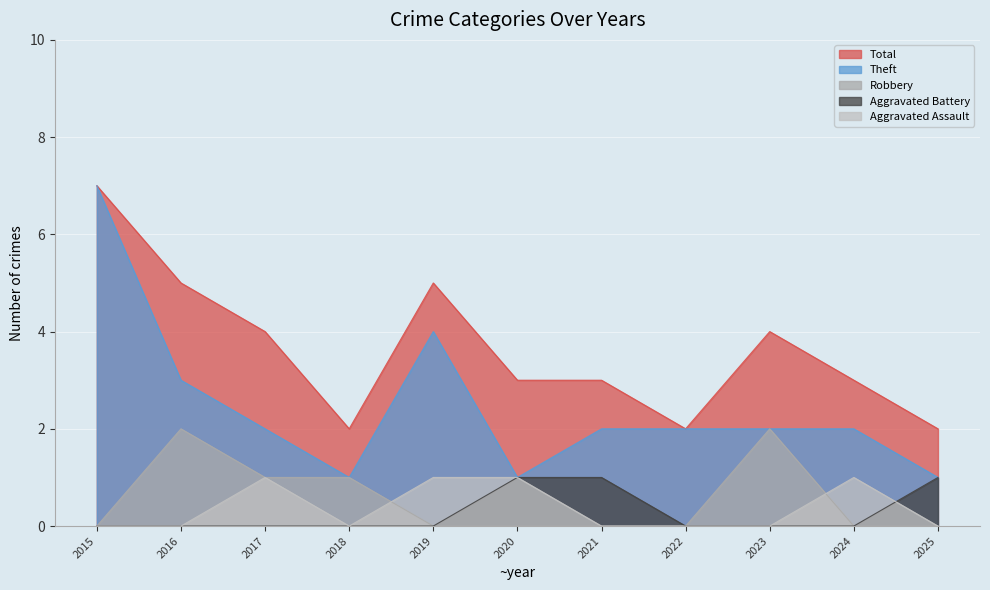

The Theft series shows 3 at 2016. True or false?

True